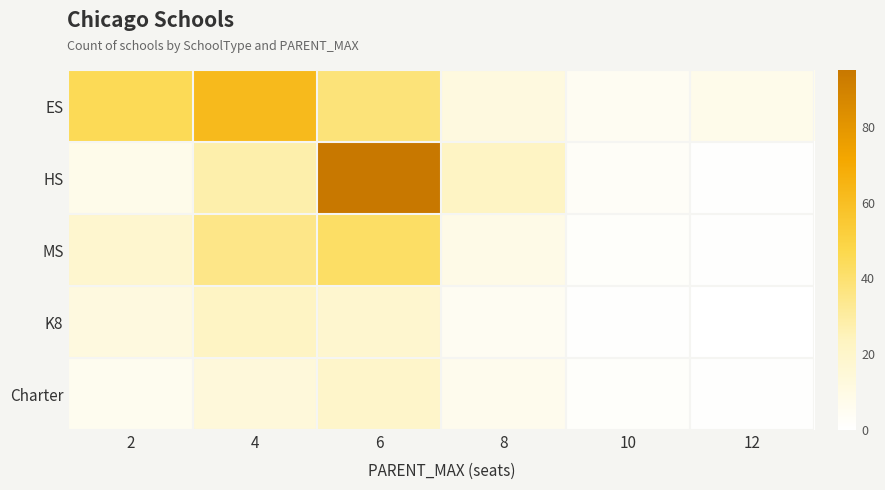

Which series has the largest range (max minus min)?

HS